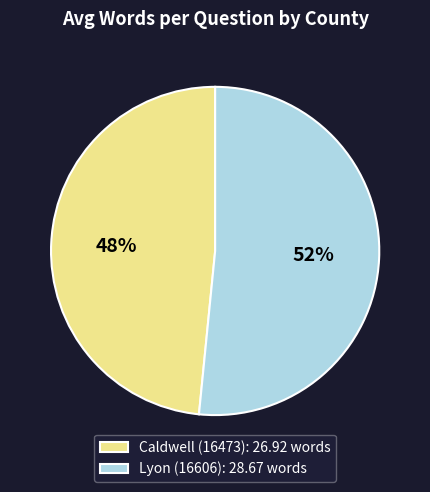

What is the ratio of the value at Caldwell (16473): 26.92 words to the value at Lyon (16606): 28.67 words?

0.9